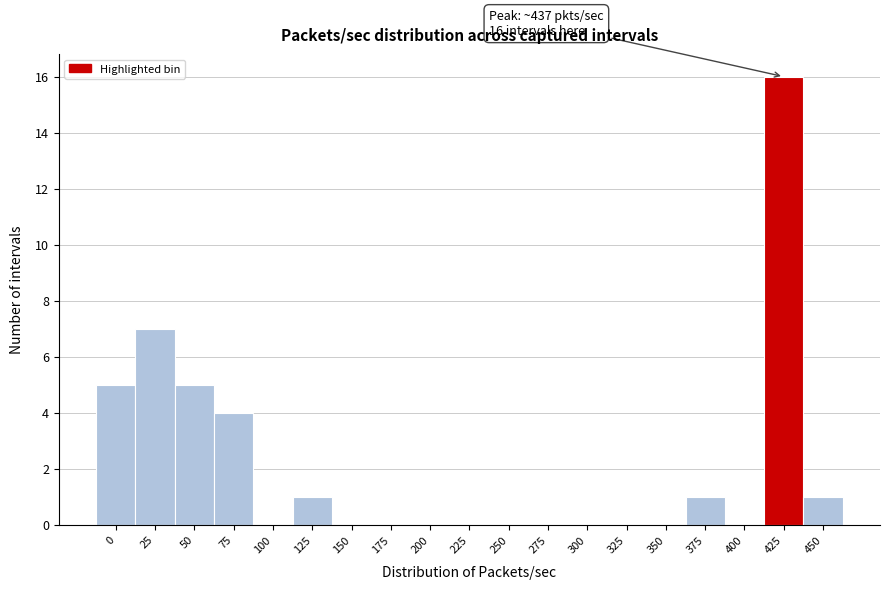

Reading right to left, list all the values displayed in this chart.

450=1	425=16	400=0	375=1	350=0	325=0	300=0	275=0	250=0	225=0	200=0	175=0	150=0	125=1	100=0	75=4	50=5	25=7	0=5